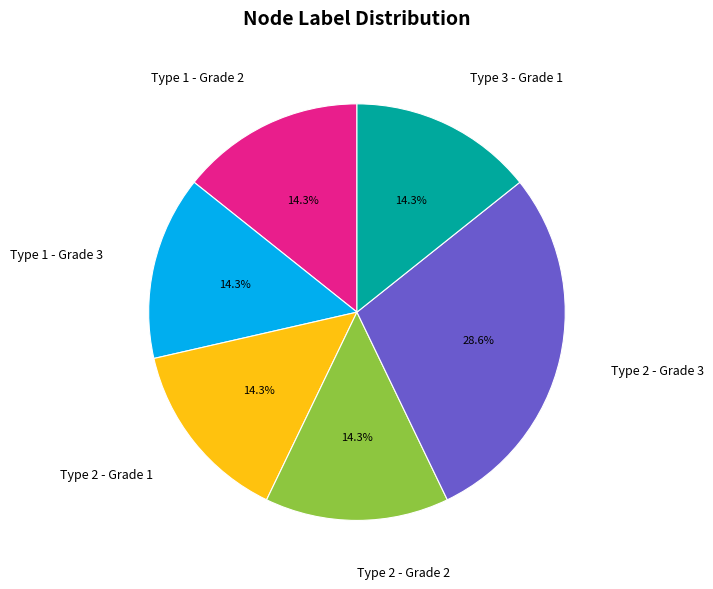

To the nearest percent, what is the difference between the largest and smallest slice percentages?

14%